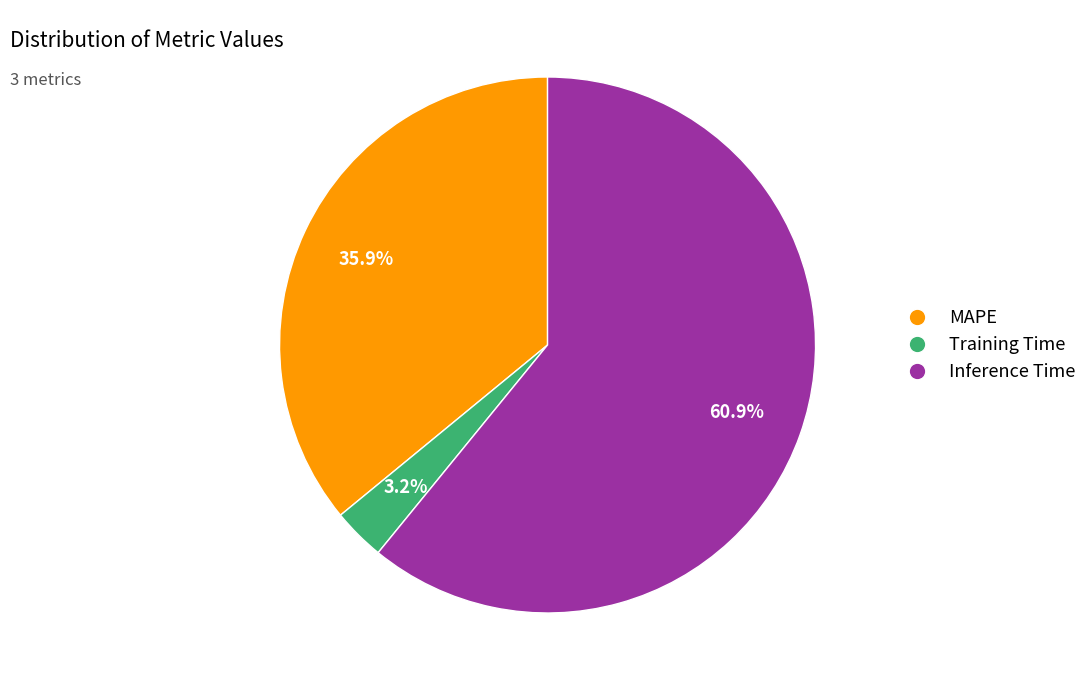

To the nearest percent, what percentage of the pie is MAPE?

36%